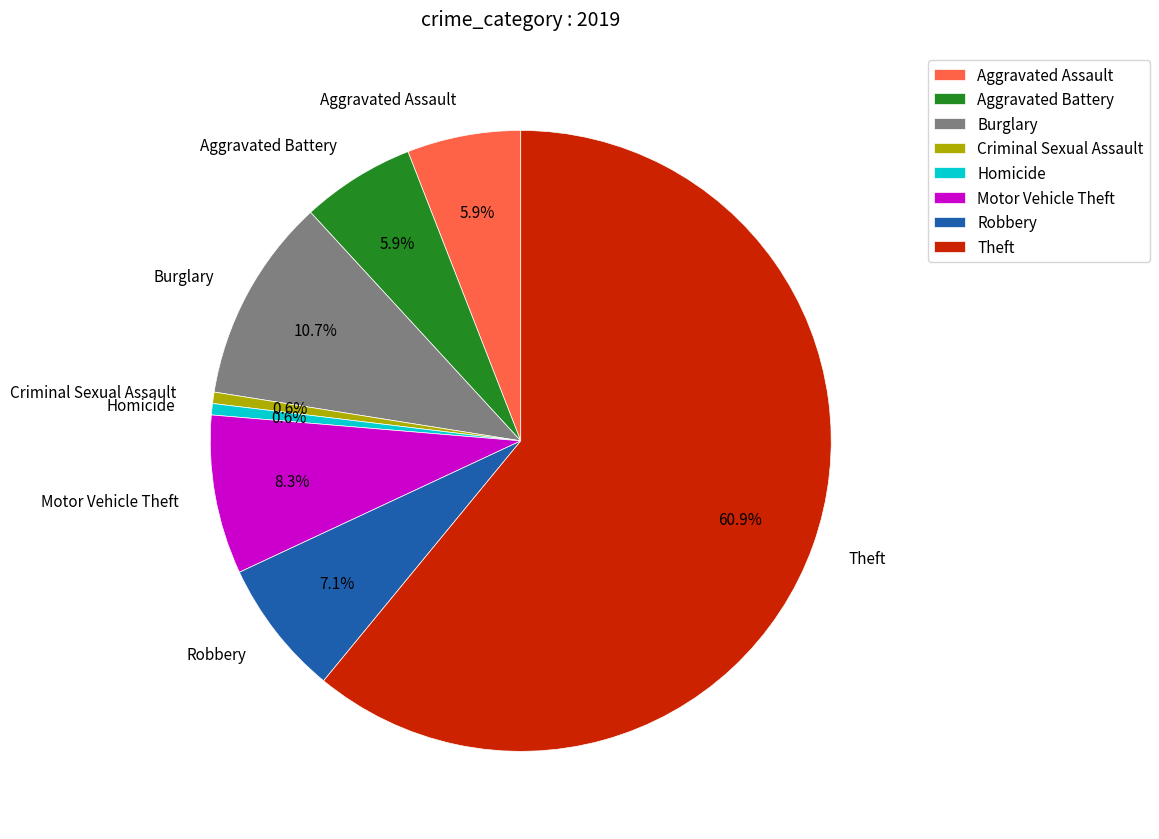

Count the number of slices in the pie.

8